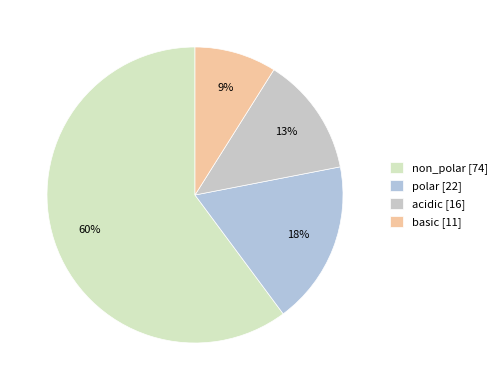

How many segments does this pie chart have?

4